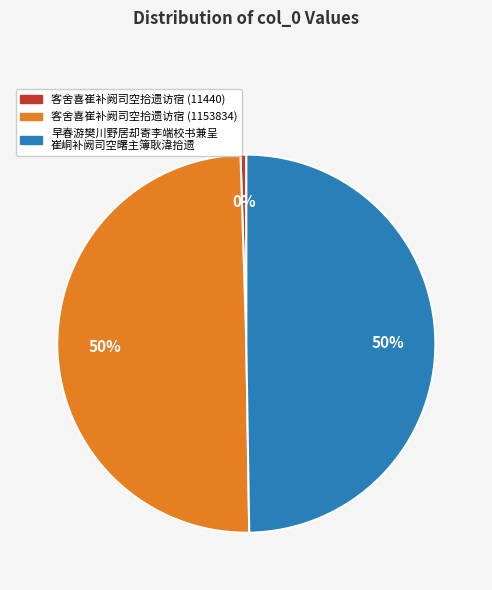

How many segments does this pie chart have?

3